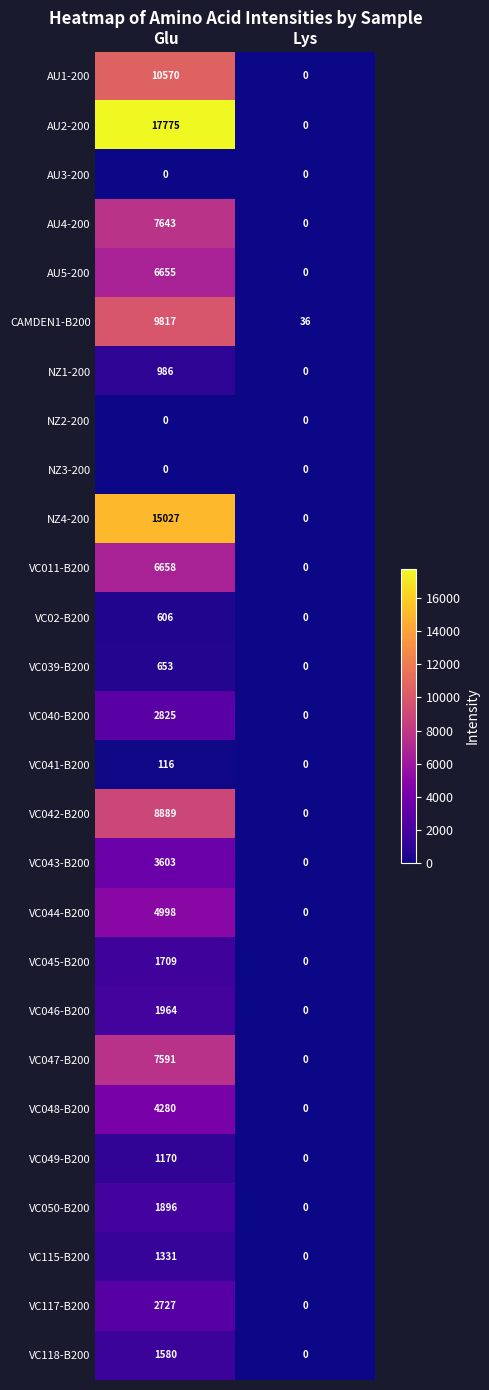

At which label does AU4-200 reach its minimum?

Lys